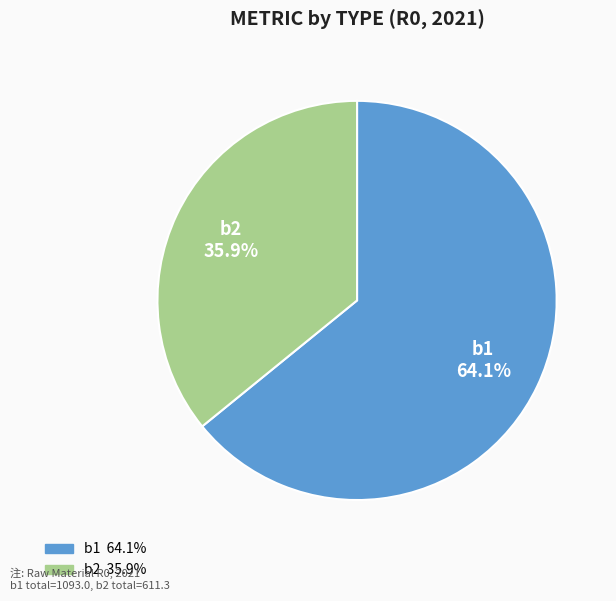

Is there any slice that represents more than half of the pie?

Yes